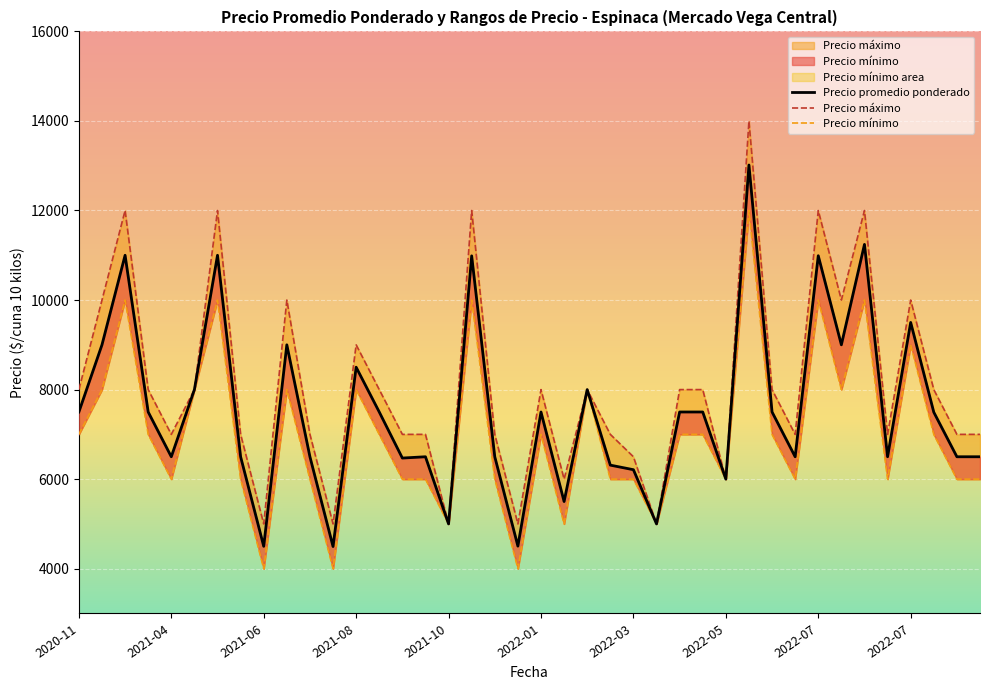

Which series changed the most between 18 and 19?

Precio máximo